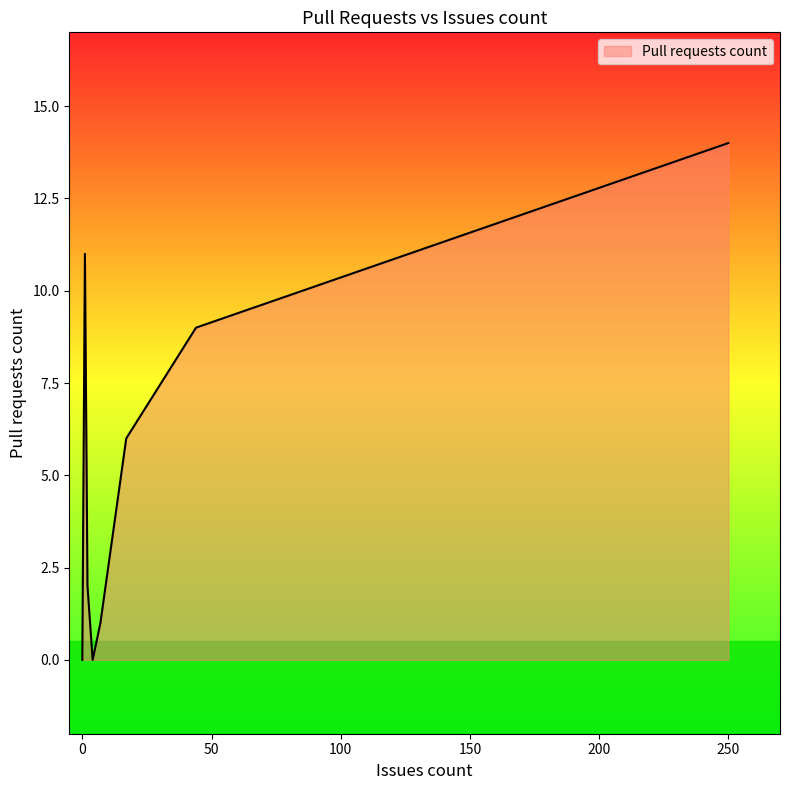

How many positive values are there?

6